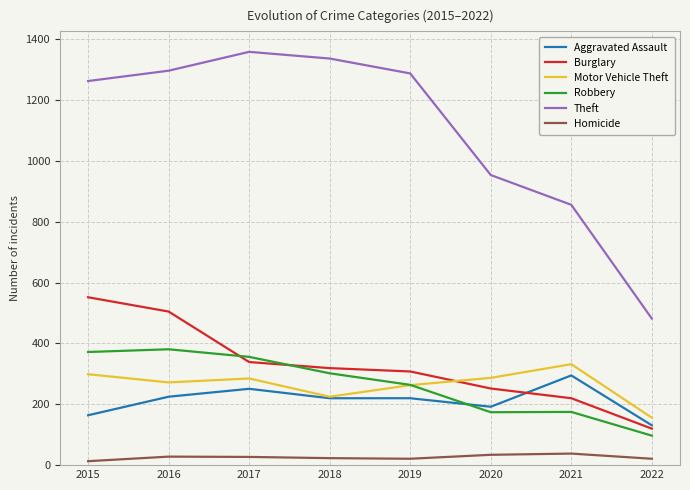

Which series has the largest total across all categories?

Theft